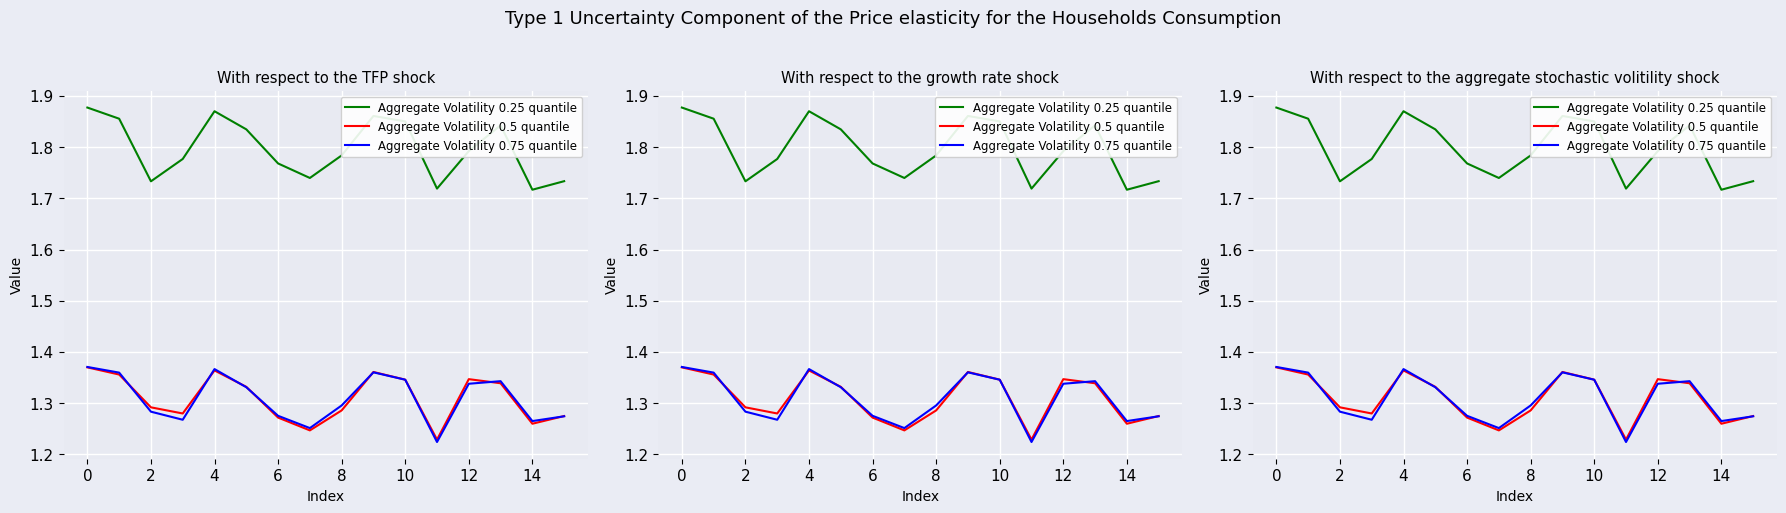

At how many categories does at least one series exceed 1?

16